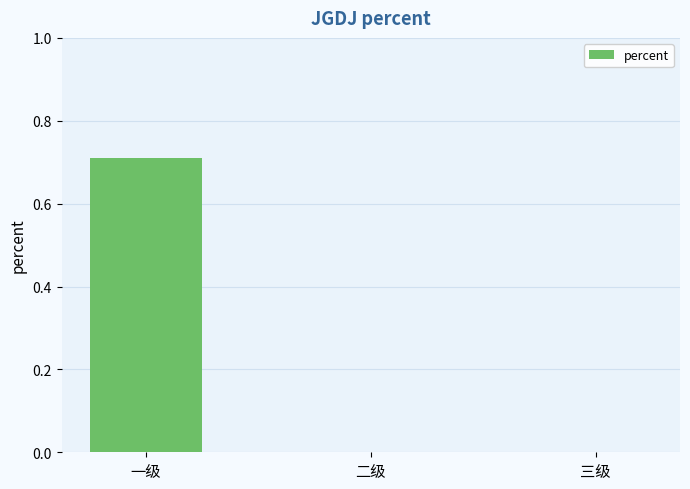

How many values are between 0 and 1?

3